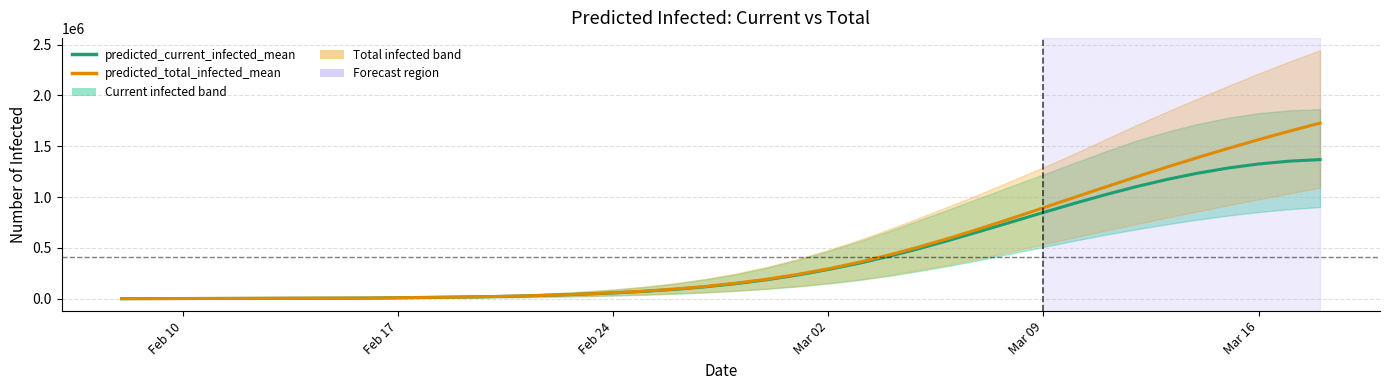

True or false: predicted_current_infected_mean and predicted_total_infected_mean intersect in this chart.

False